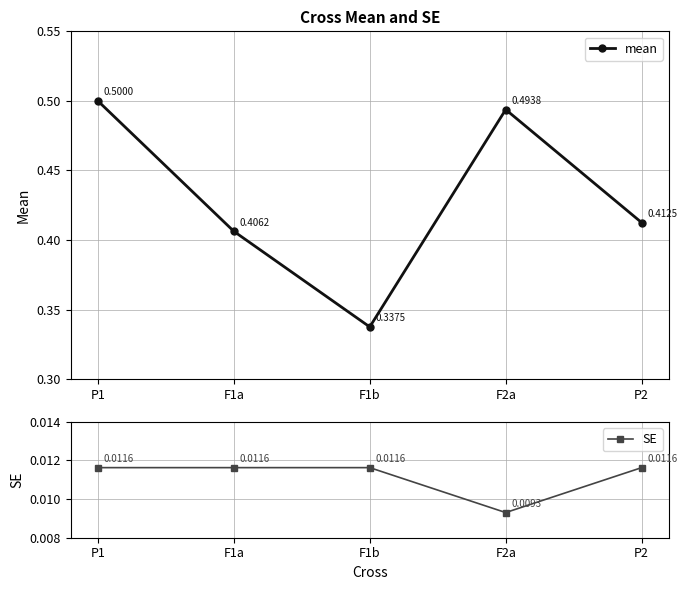

How many SE values are between 0 and 1?

5